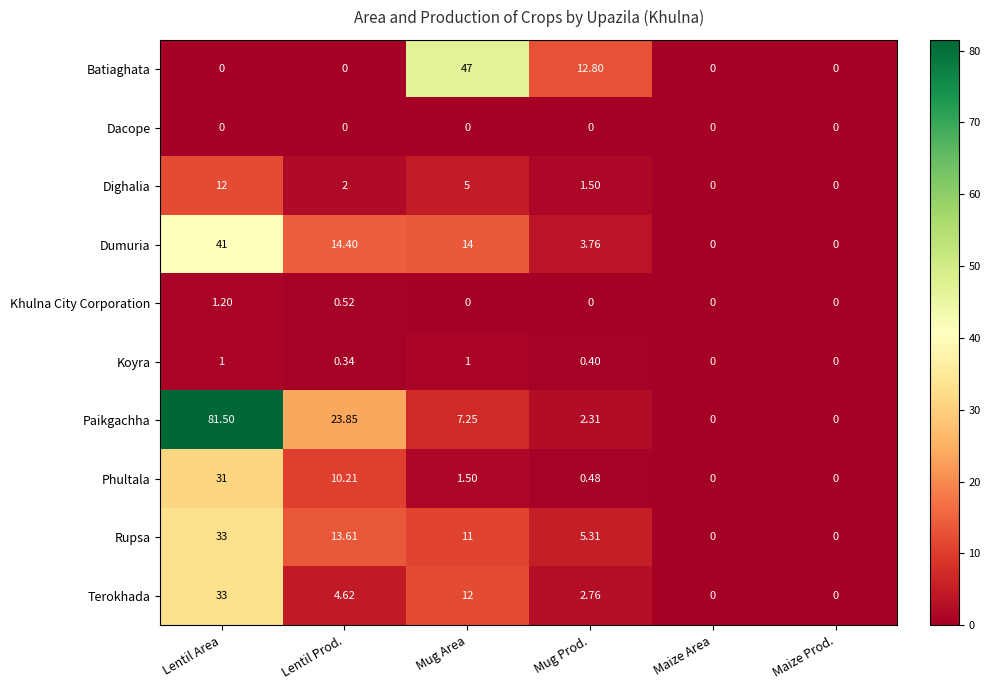

At which category is the sum across all series the highest?

Lentil Area